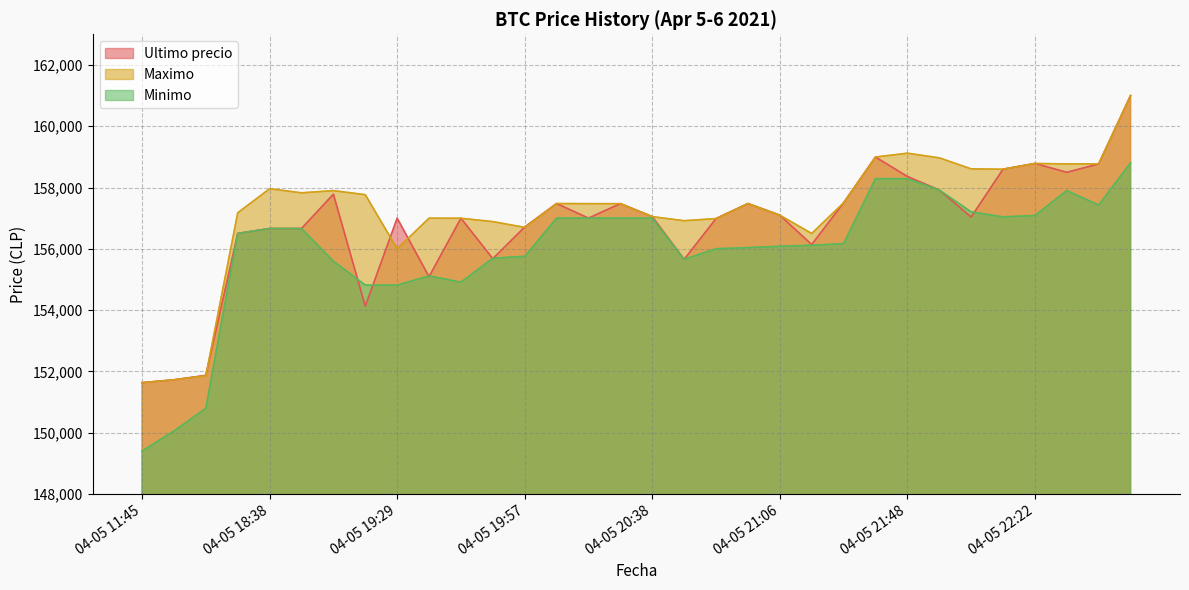

Which category has the lowest value in the Minimo series?

04-05 11:45